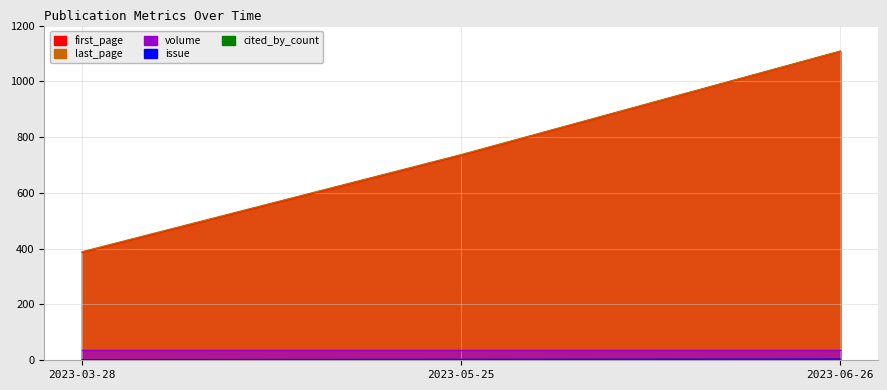

Where is issue nearest to the value 3?

2023-05-25